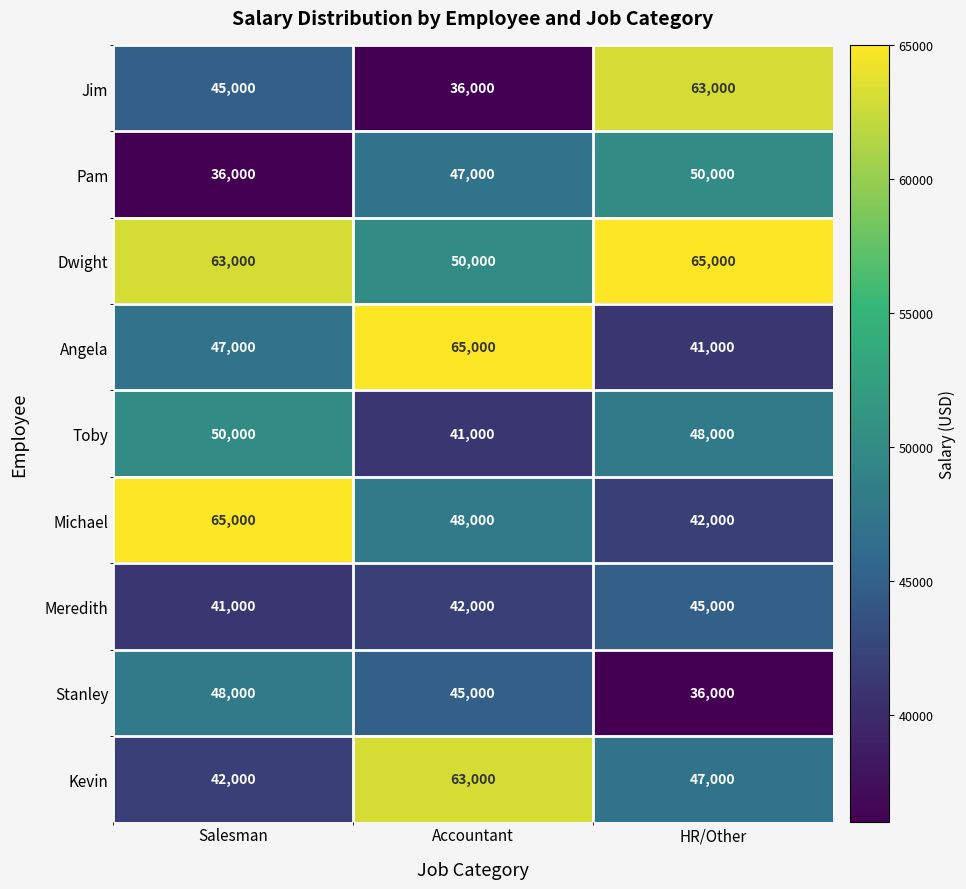

Which series has the largest total across all categories?

Dwight